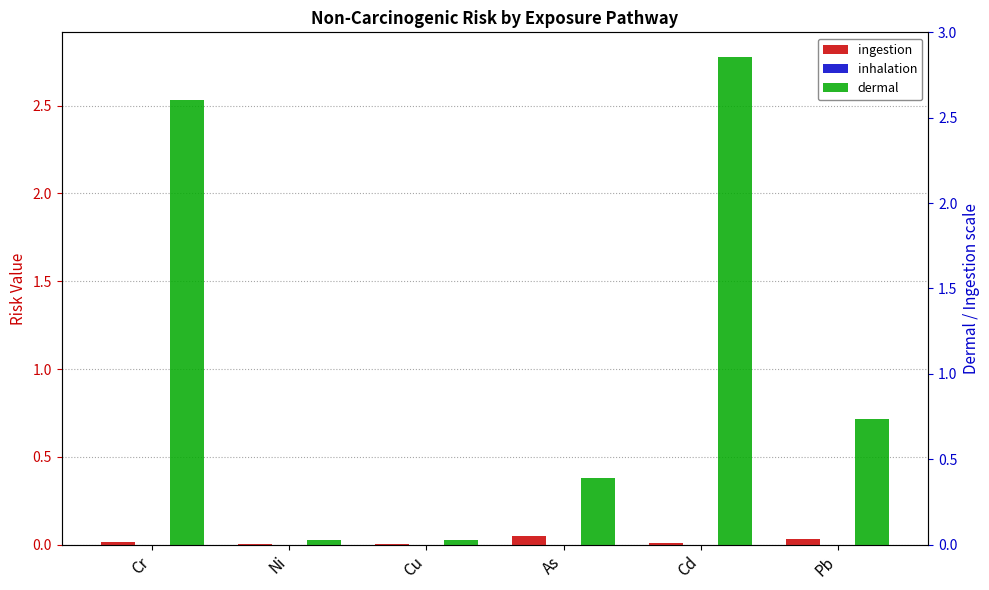

Which series has the largest range (max minus min)?

dermal